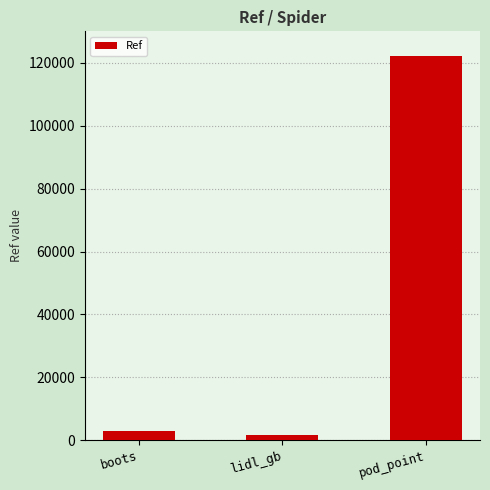

Between boots and lidl_gb, which is larger?

boots